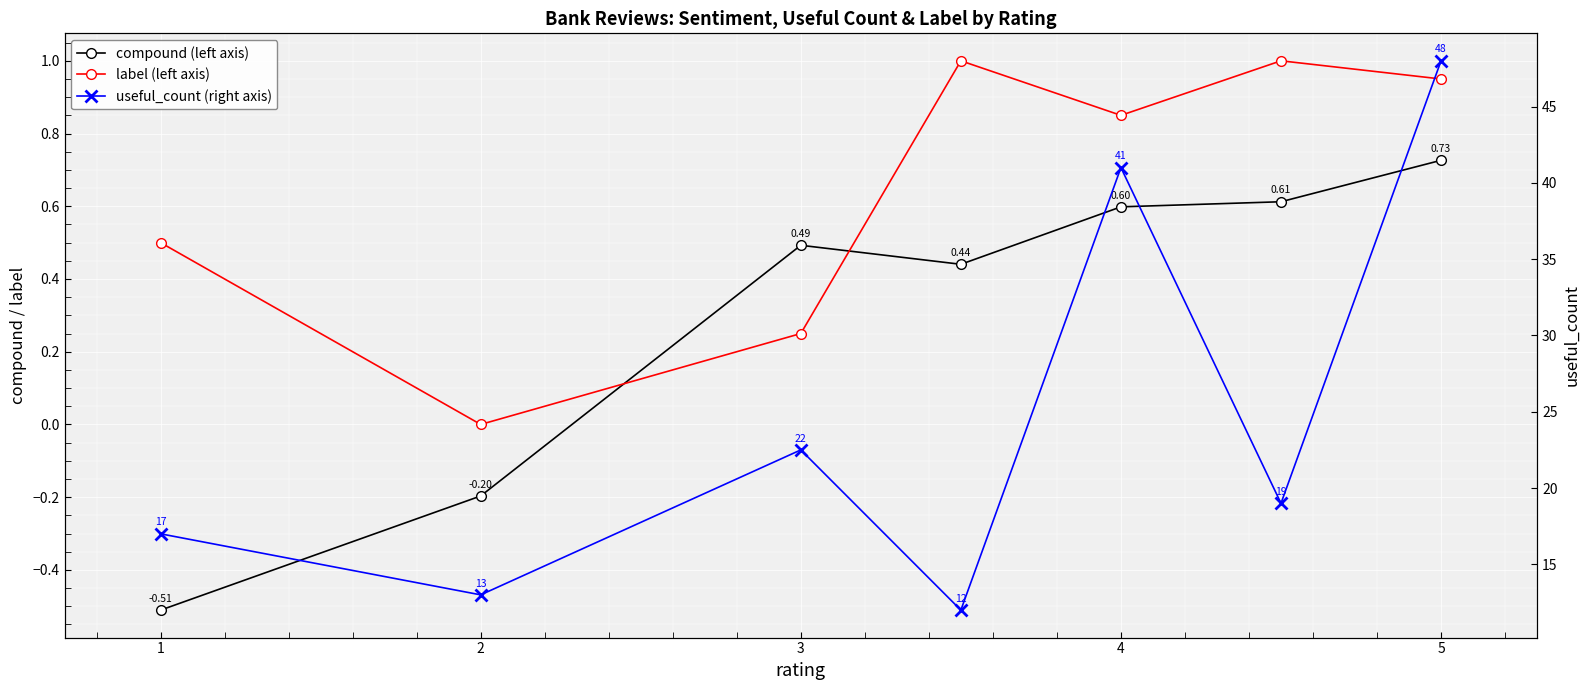

At how many categories does at least one series exceed 33?

2